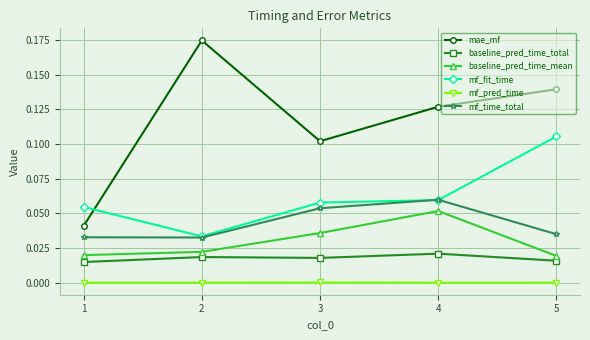

Which series changed the most between 2 and 3?

mae_mf